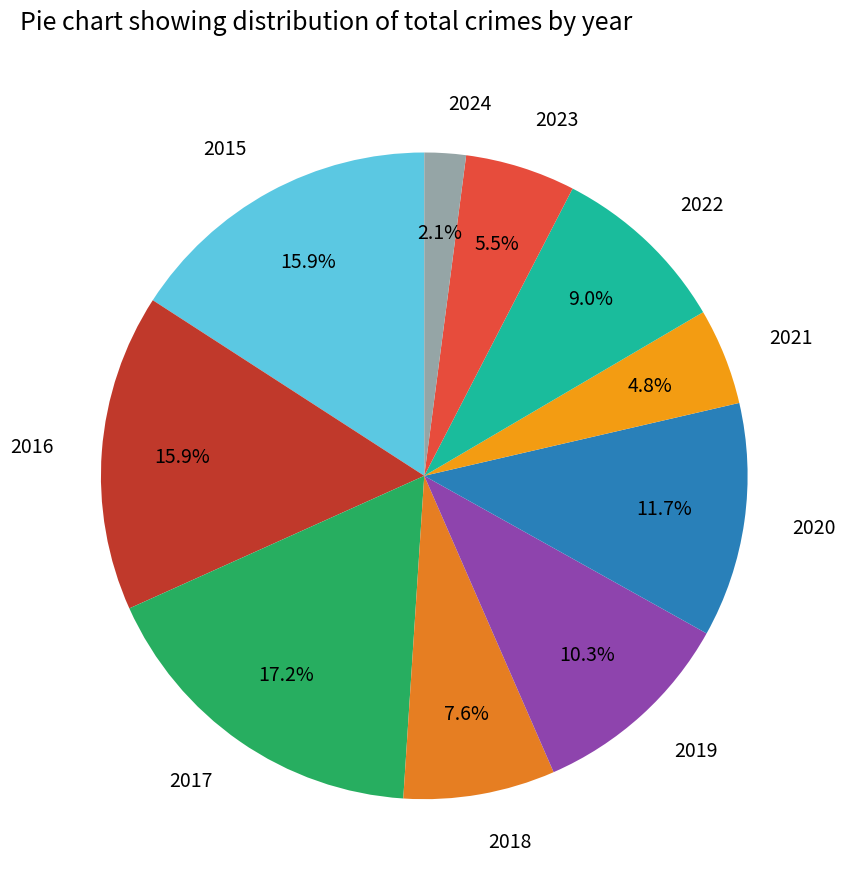

How many segments does this pie chart have?

10